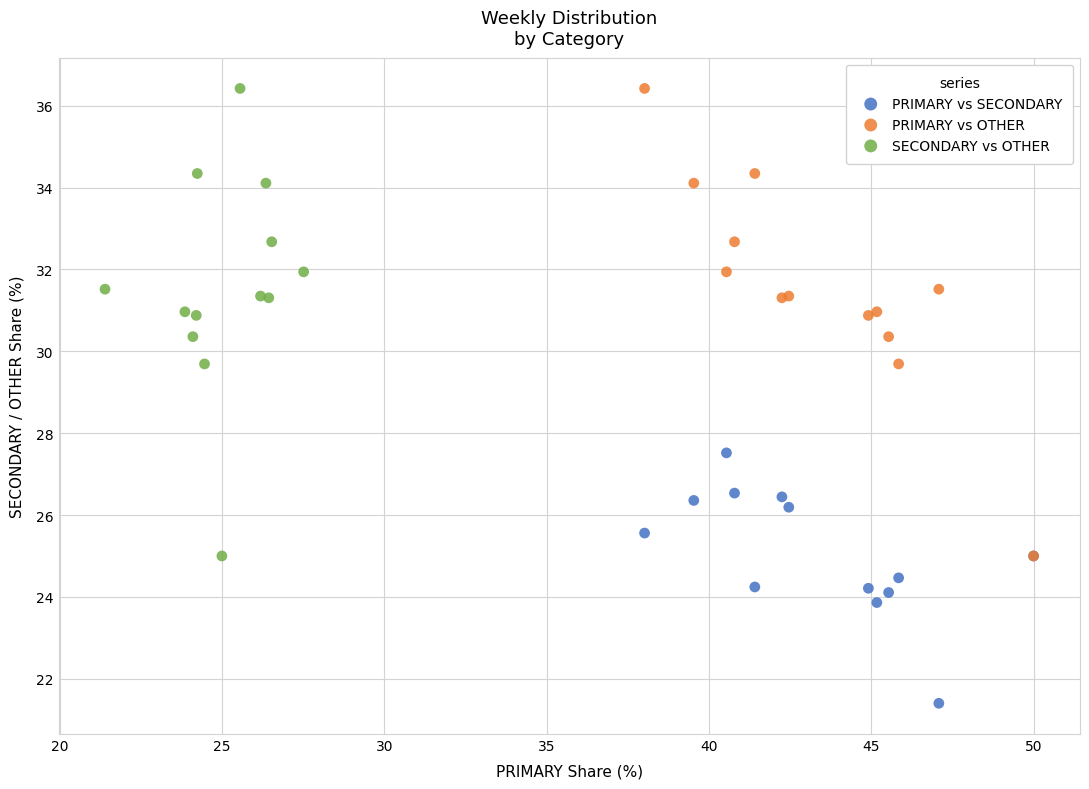

Which series contains the lowest Y value?

PRIMARY vs SECONDARY